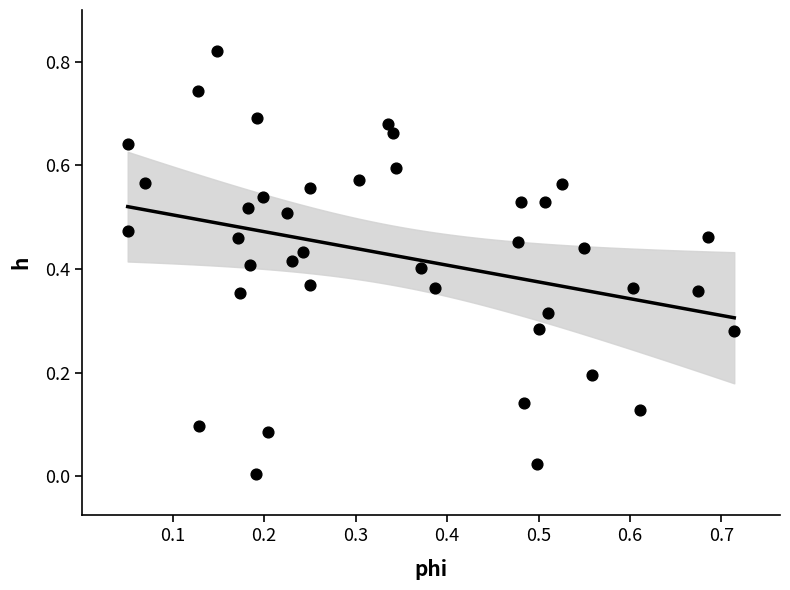

How many data points are displayed?

40